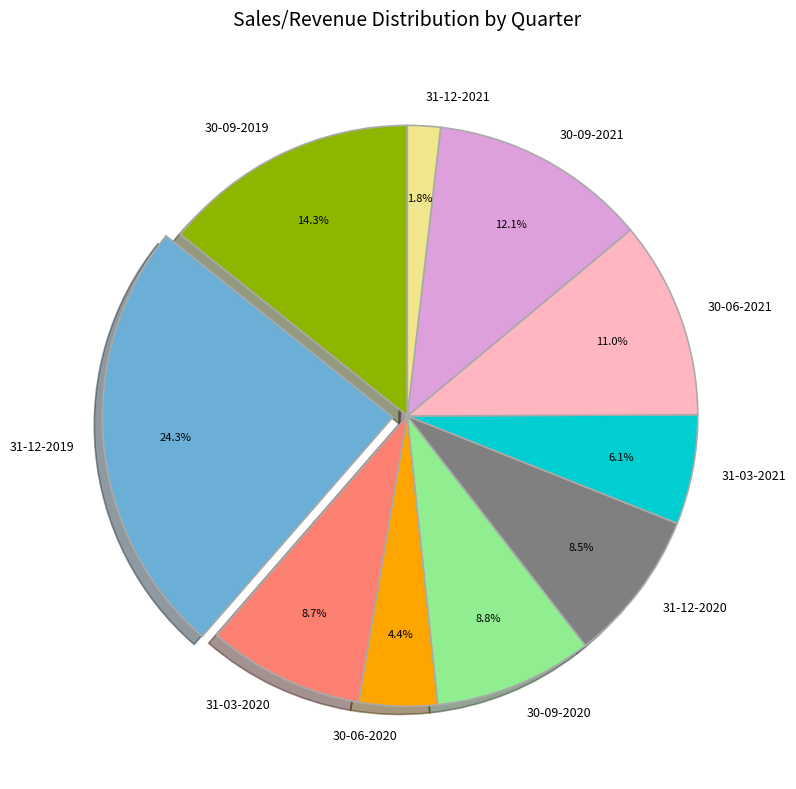

Which category has the smallest portion of the pie?

31-12-2021